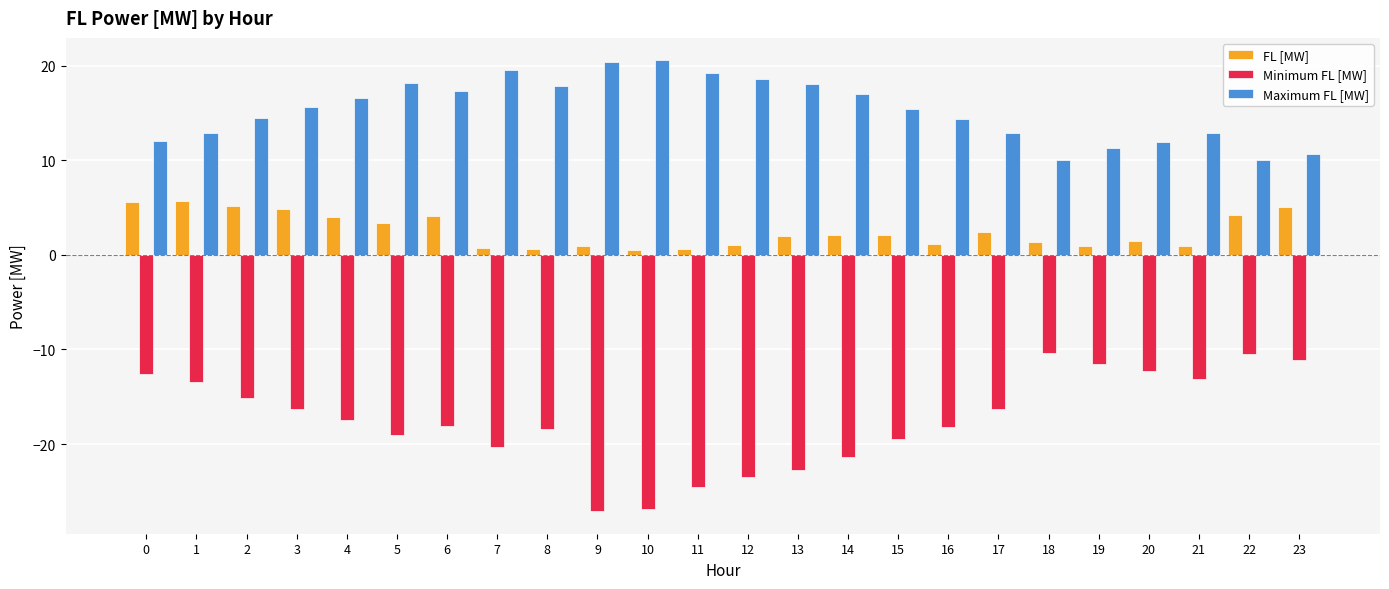

Which series has the largest total across all categories?

Maximum FL [MW]